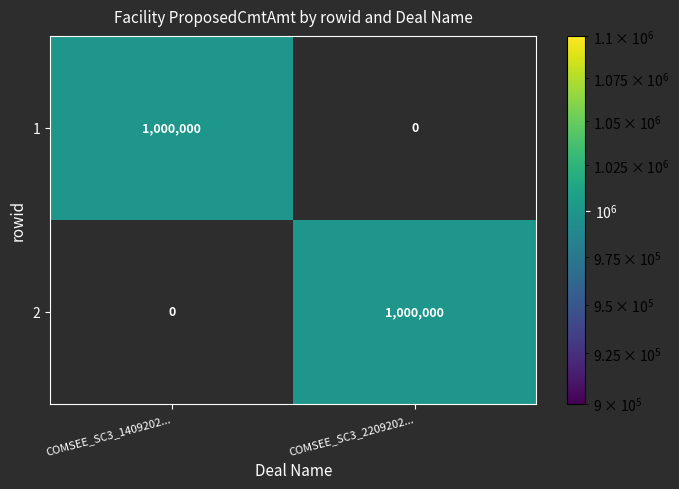

Reading right to left, list all the values displayed in this chart.

1: COMSEE_SC3_2209202...=0	COMSEE_SC3_1409202...=1000000
2: COMSEE_SC3_2209202...=1000000	COMSEE_SC3_1409202...=0